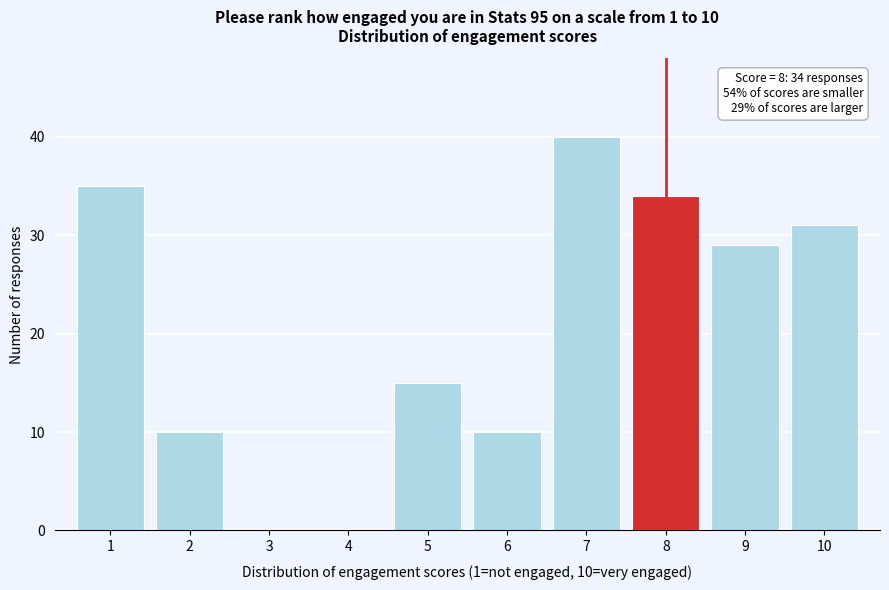

Over which range of the x-axis is the bar tallest?

6.5 to 7.5